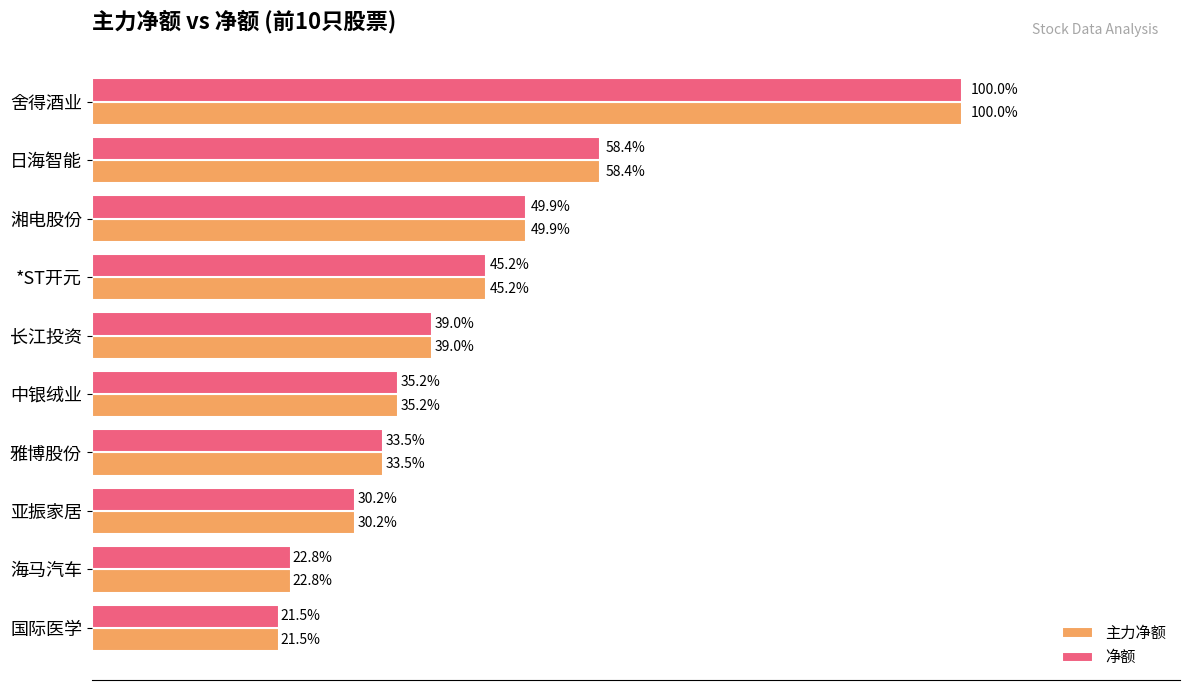

Where is 净额 nearest to the value 33233242?

日海智能